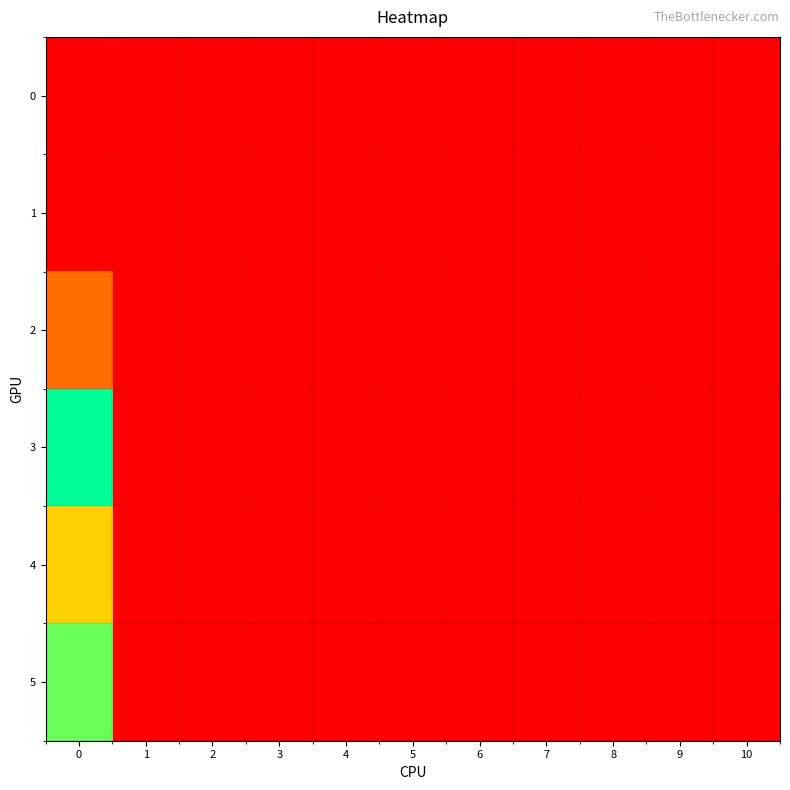

Reading right to left, extract all data points from this chart.

0: 10=0	9=0	8=0	7=0	6=0	5=0	4=0	3=0	2=0	1=0	0=0
1: 10=0	9=0	8=0	7=0	6=0	5=0	4=0	3=0	2=0	1=0	0=0
2: 10=0	9=0	8=0	7=0	6=0	5=0	4=0	3=0	2=0	1=0	0=40
3: 10=0	9=0	8=0	7=0	6=0	5=0	4=0	3=0	2=0	1=0	0=143
4: 10=0	9=0	8=0	7=0	6=0	5=0	4=0	3=0	2=0	1=0	0=89
5: 10=0	9=0	8=0	7=0	6=0	5=0	4=0	3=0	2=0	1=0	0=128